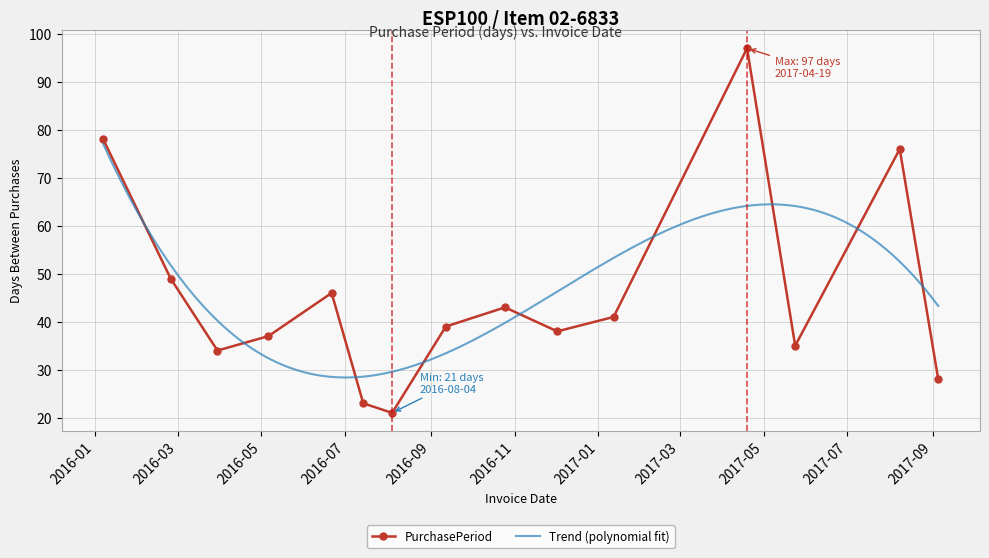

What position from the left is 2017-09-05?

15